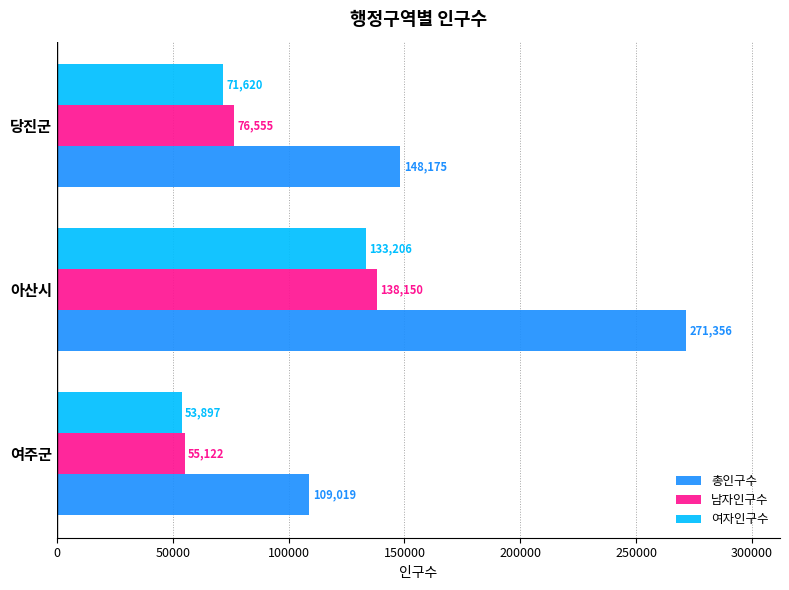

Is it true that 총인구수 equals 271356 at 아산시?

True